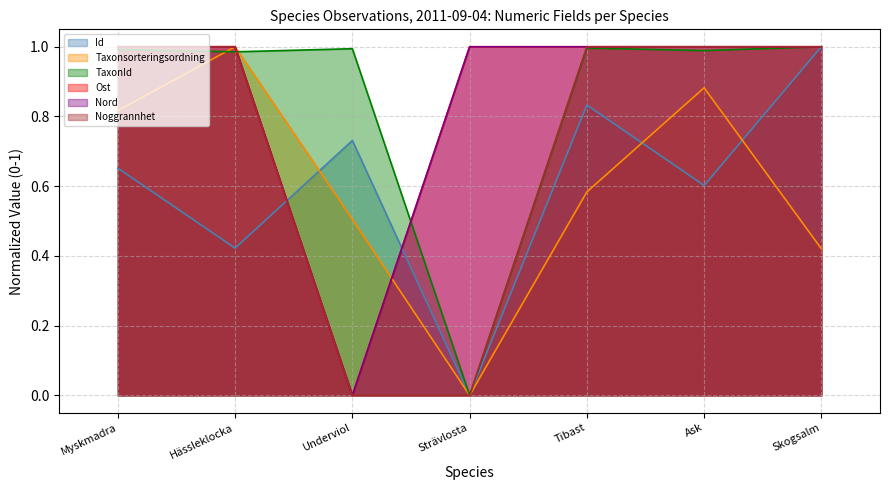

How many interior local peaks does the Id series have?

2